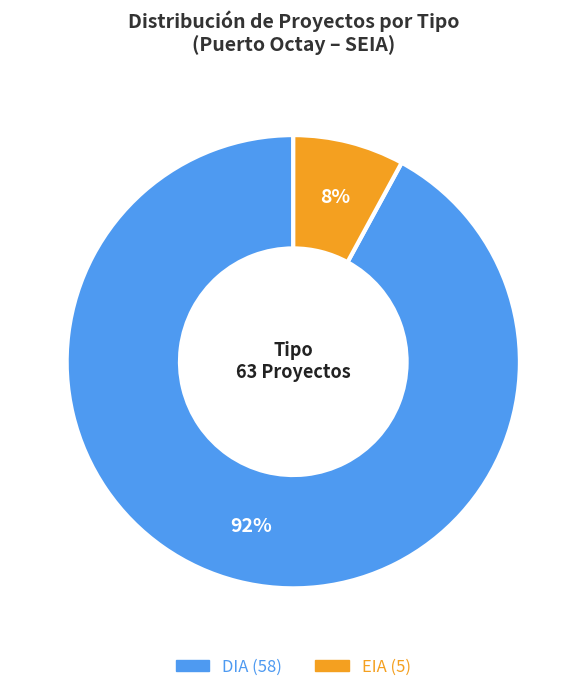

Combined, do EIA and DIA account for over 50%?

Yes